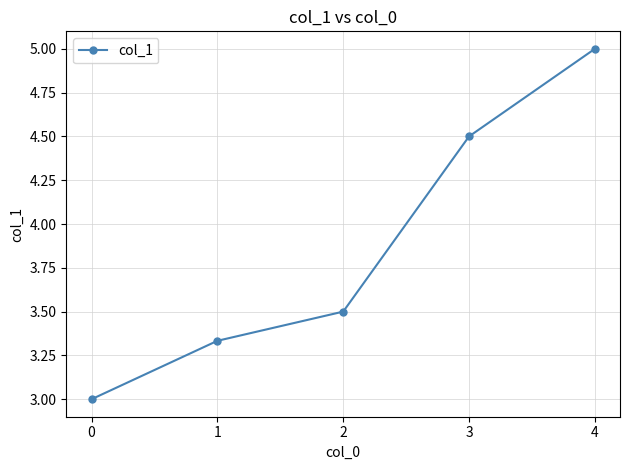

What is the value of the 3rd point from the left?

3.5